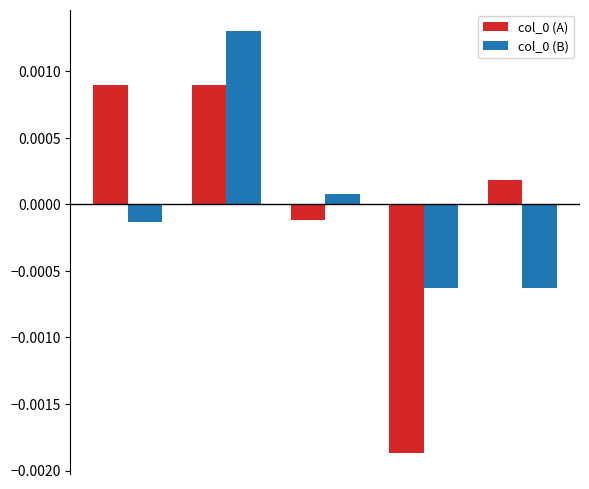

At how many categories does at least one series exceed 0?

4